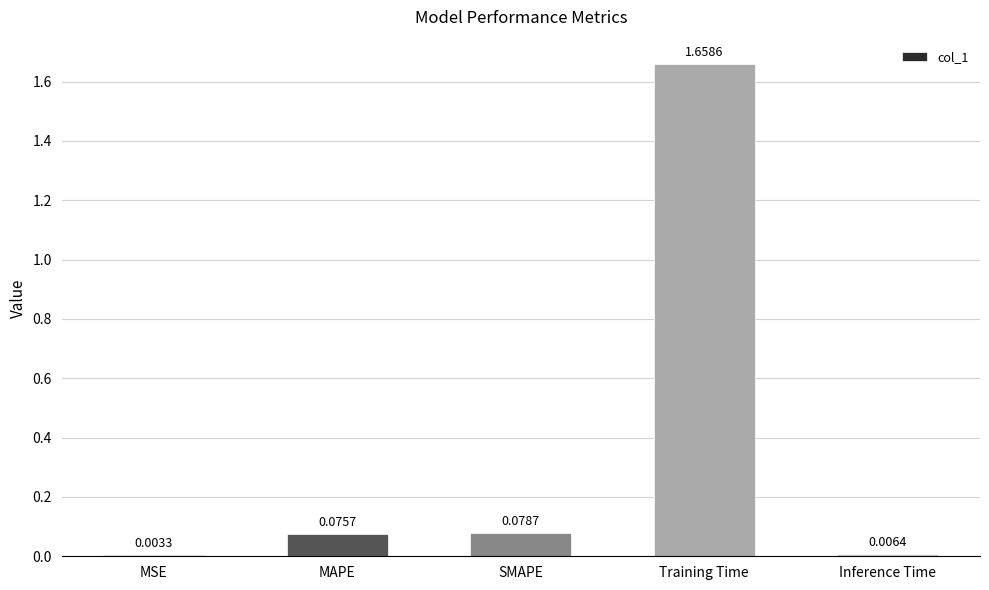

Which has a higher value, Inference Time or MAPE?

MAPE